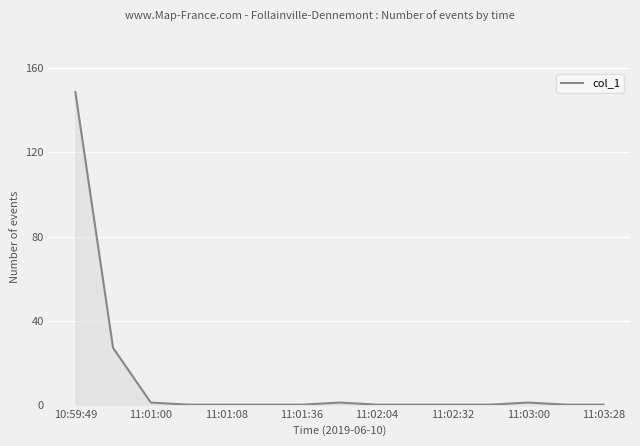

What is the greatest value displayed?

148.8